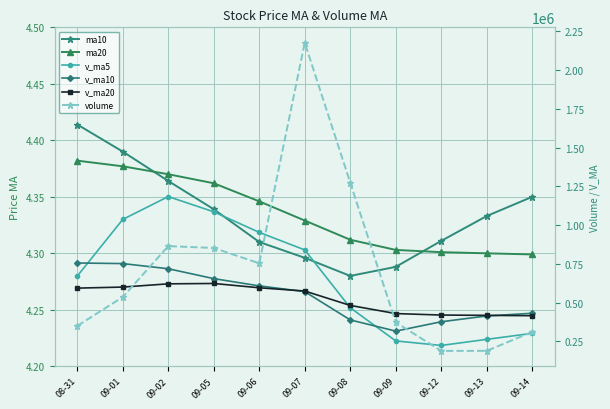

What is the value of the v_ma10 point at the 5th from the left?

607918.0